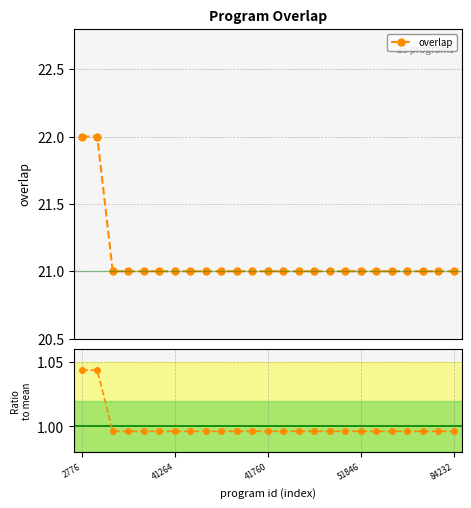

Read the overlap value at 5.

21.0